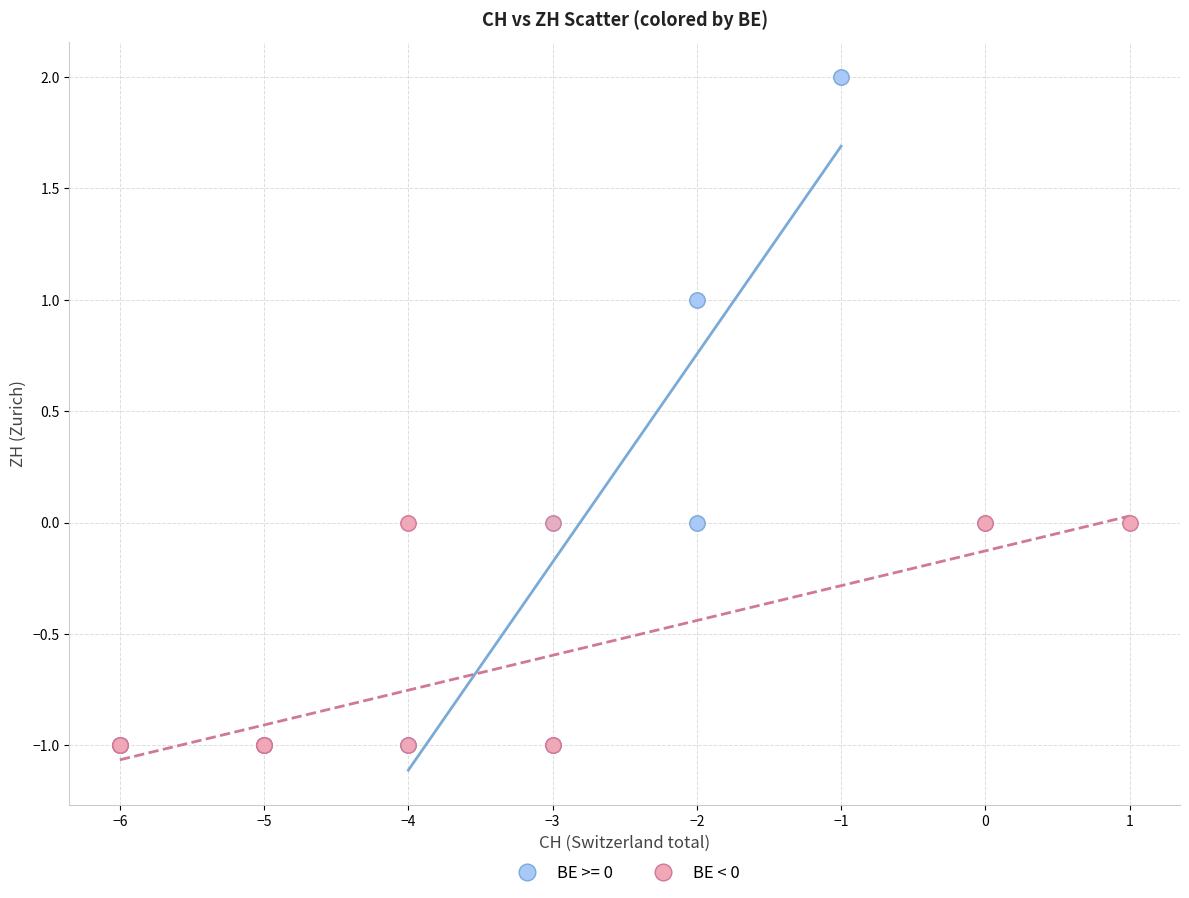

Which series has the widest spread of Y values?

BE >= 0